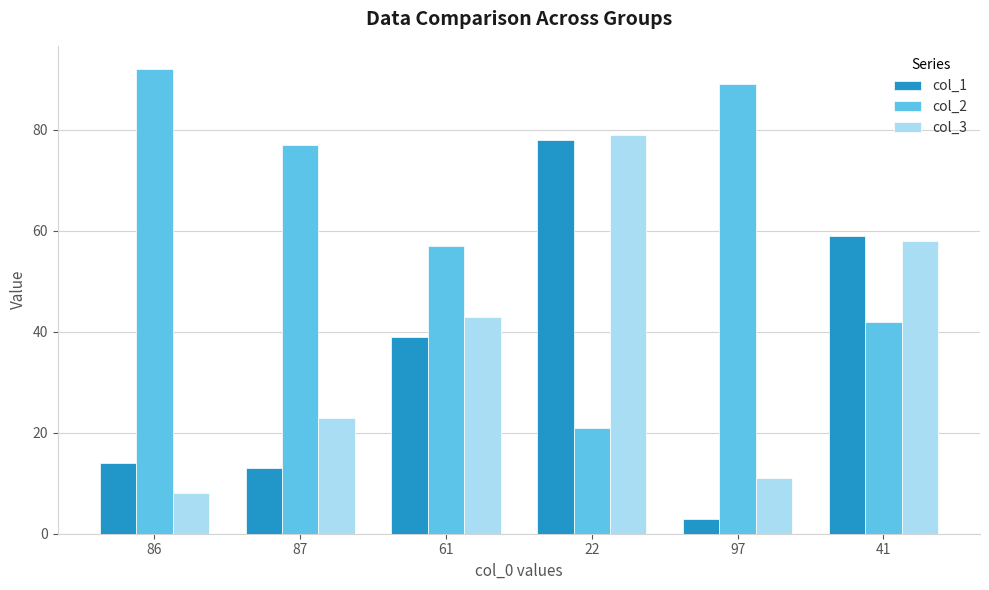

The col_3 series shows 11 at 97. True or false?

True